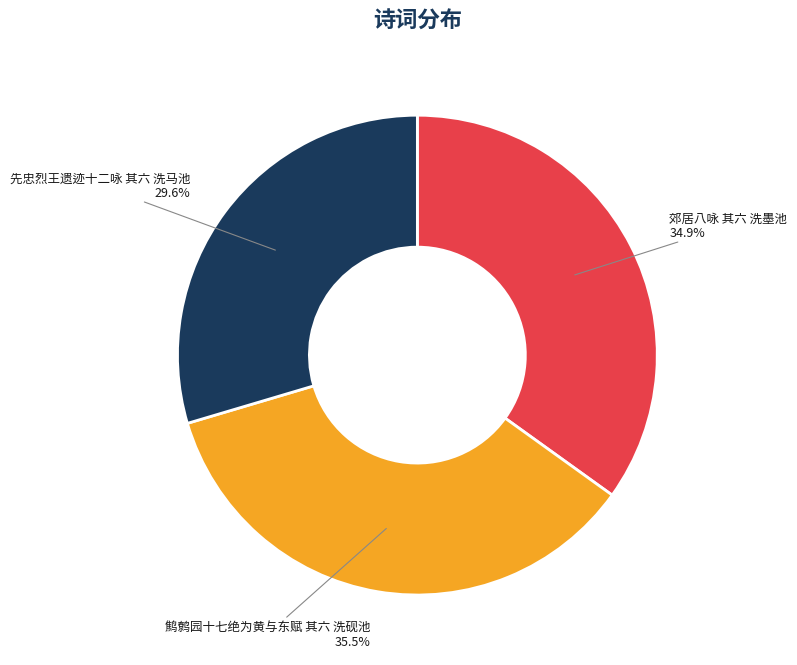

Is there any slice that represents more than half of the pie?

No